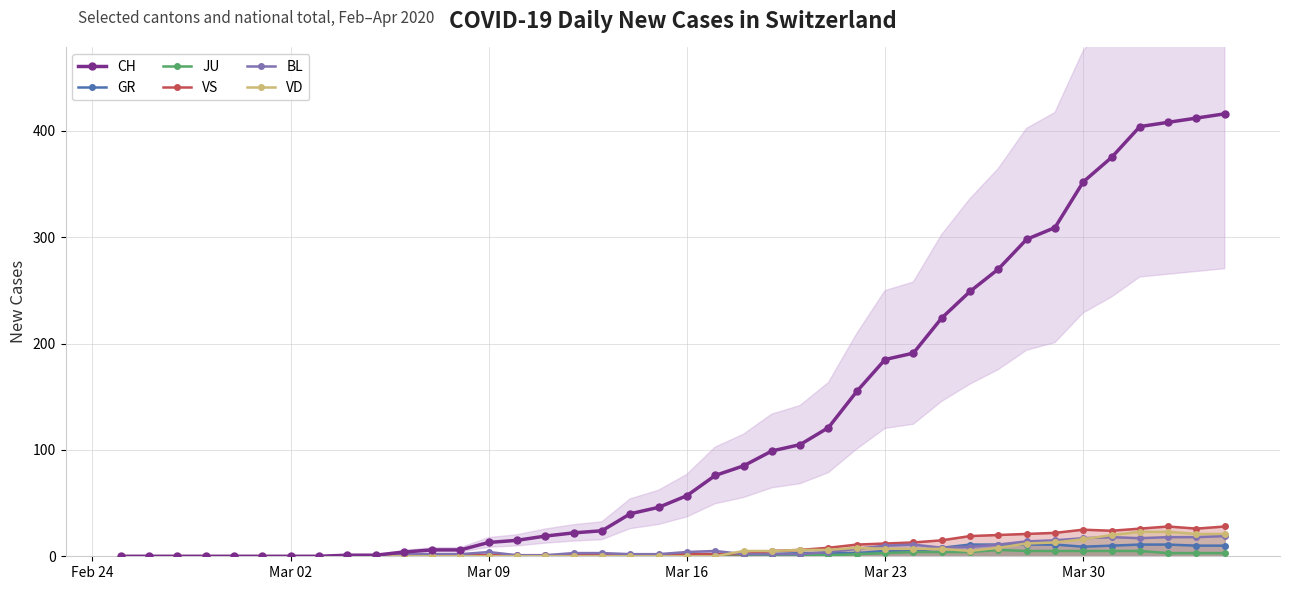

True or false: CH has a value of 27 at Mar 16.

False